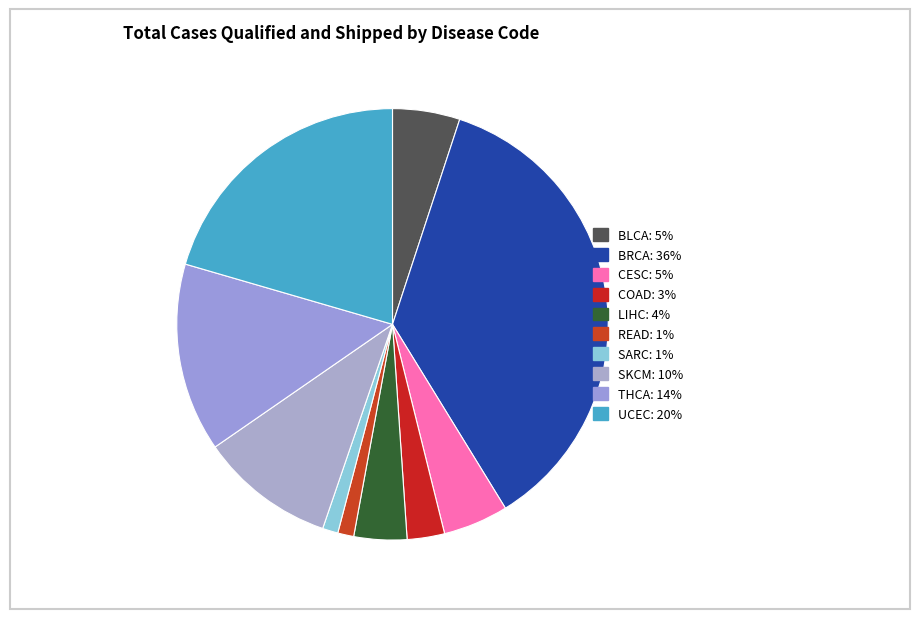

Does COAD account for over 50% of the chart?

No